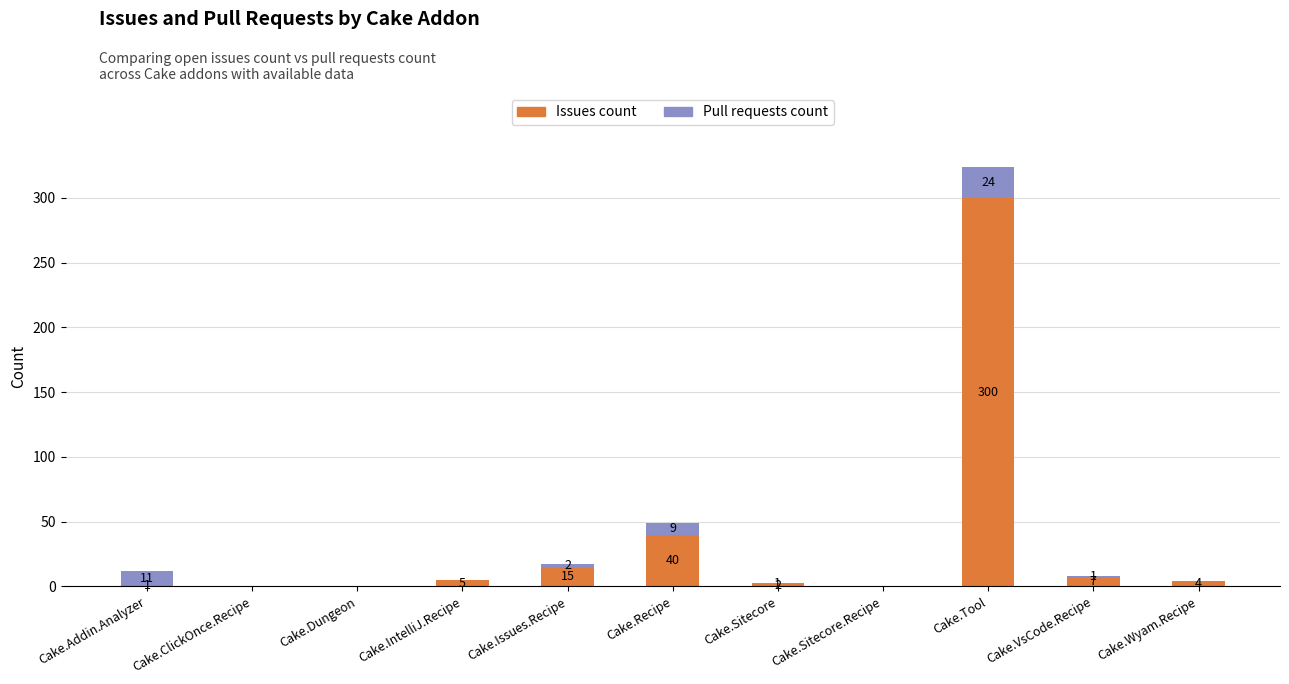

At which label does Issues count first exceed 4?

Cake.IntelliJ.Recipe